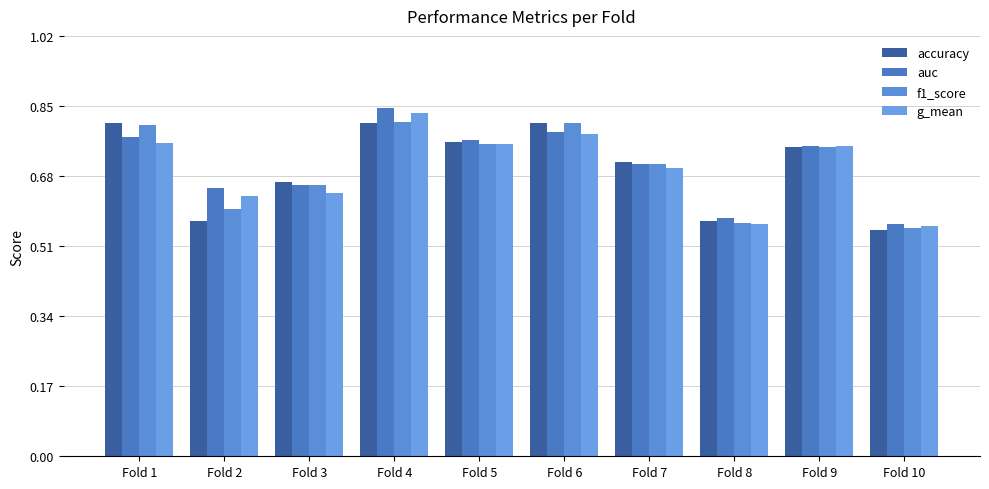

How many data points does each series have?

10